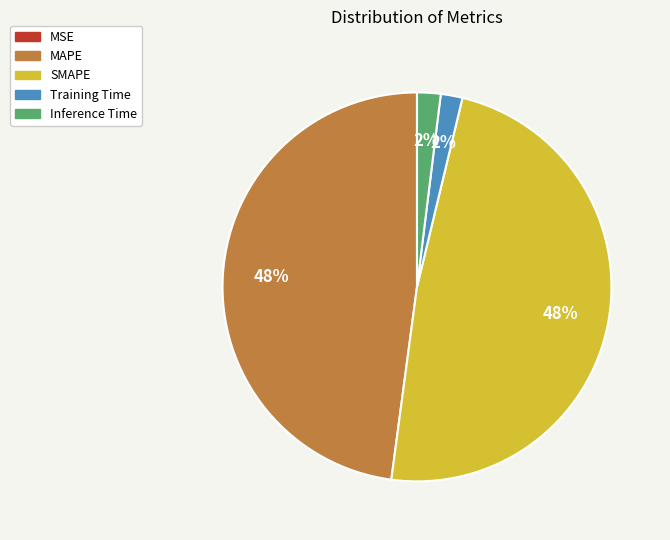

What percentage is the Training Time slice, to the nearest percent?

2%